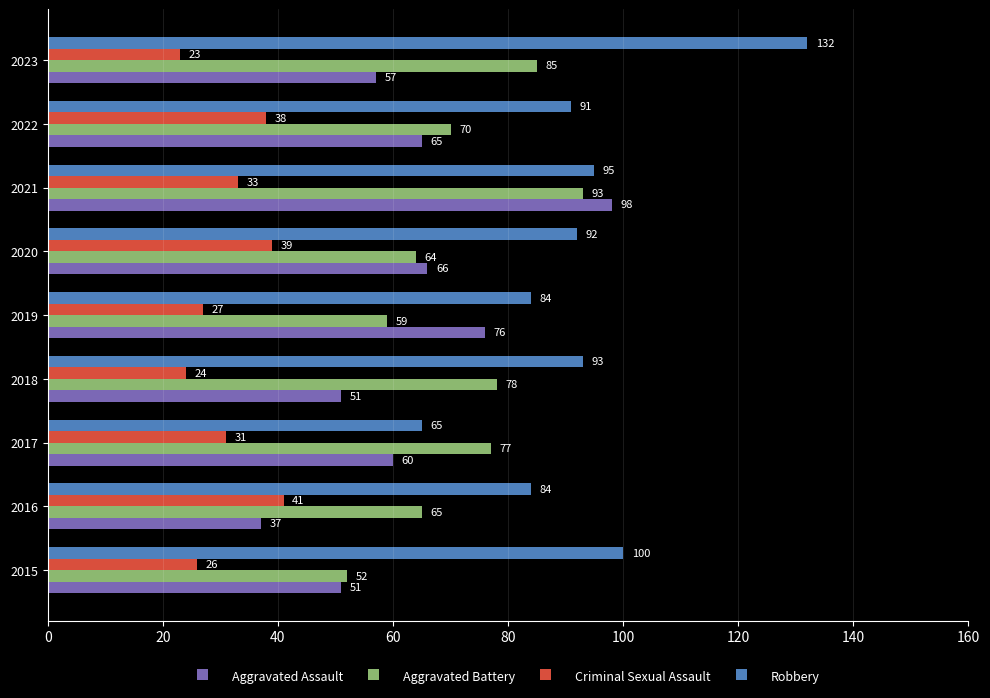

Count the number of categories in the chart.

9